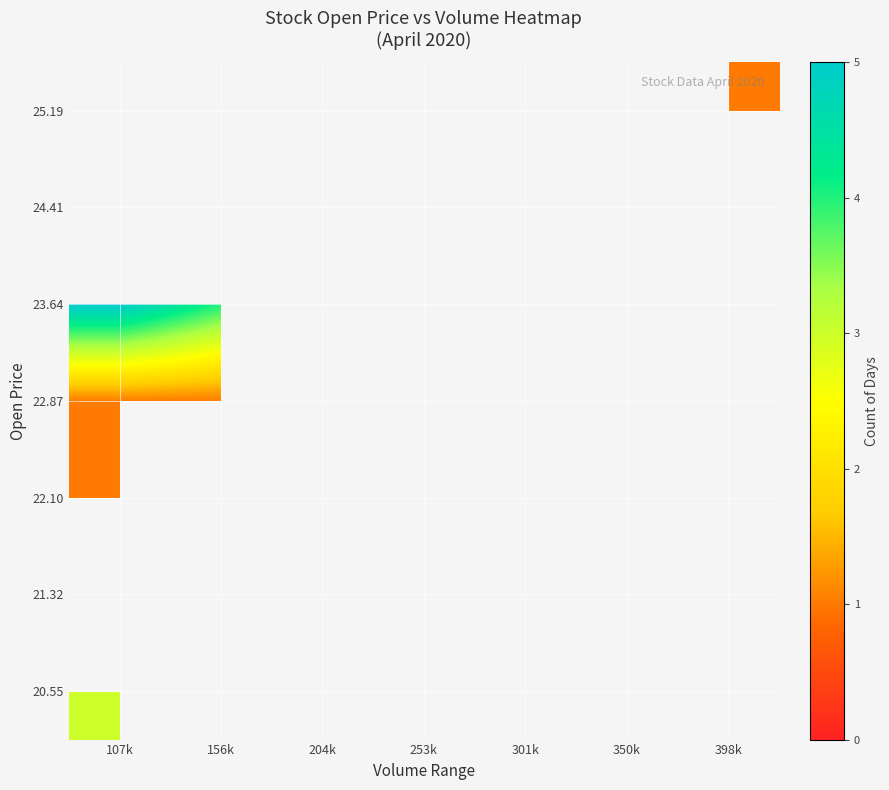

Reading right to left, transcribe all the data shown in this chart.

20.55: 398k=0	350k=0	301k=0	253k=0	204k=0	156k=0	107k=3
21.32: 398k=0	350k=0	301k=0	253k=0	204k=0	156k=1	107k=0
22.10: 398k=0	350k=0	301k=0	253k=0	204k=1	156k=0	107k=1
22.87: 398k=0	350k=0	301k=0	253k=0	204k=0	156k=1	107k=1
23.64: 398k=0	350k=0	301k=0	253k=1	204k=0	156k=4	107k=5
24.41: 398k=0	350k=0	301k=0	253k=0	204k=1	156k=0	107k=0
25.19: 398k=1	350k=0	301k=1	253k=0	204k=0	156k=0	107k=0